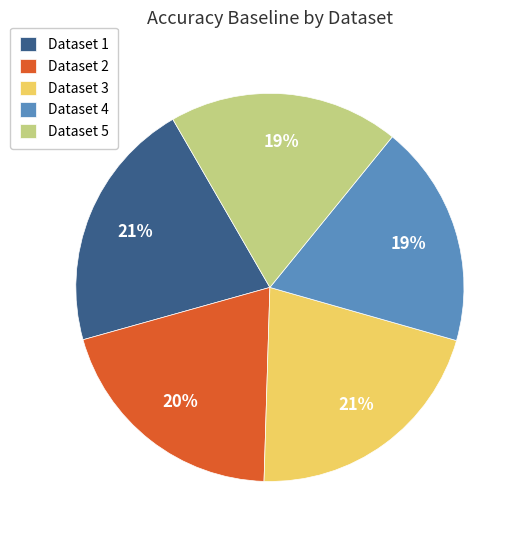

Combined, do Dataset 2 and Dataset 5 account for over 50%?

No